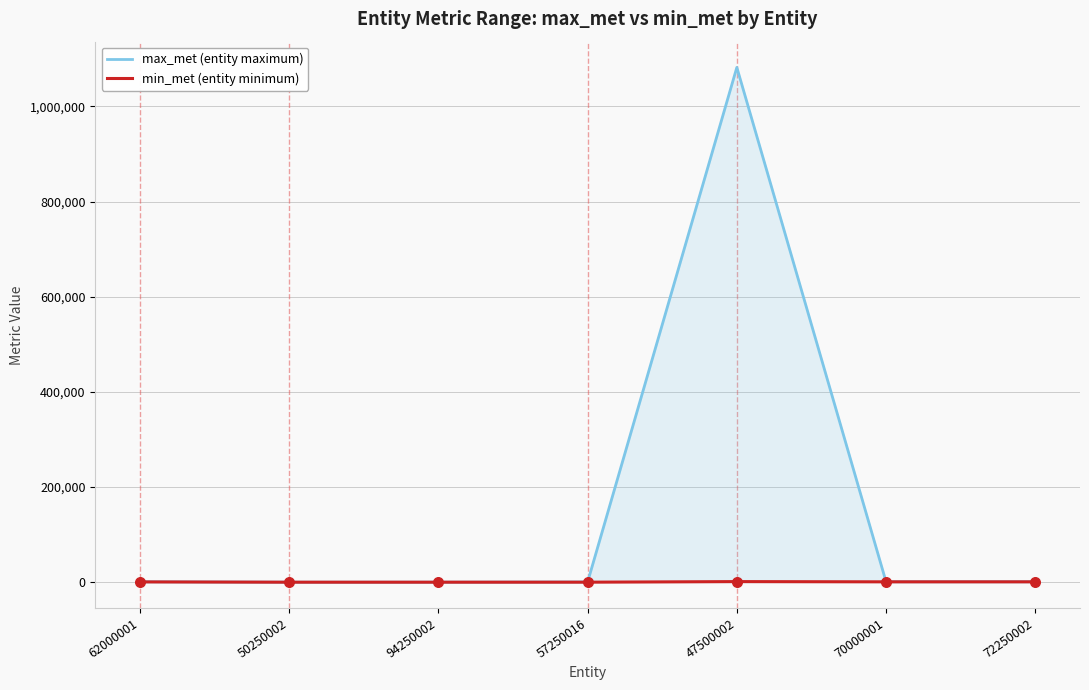

At which category is the sum across all series the highest?

47500002